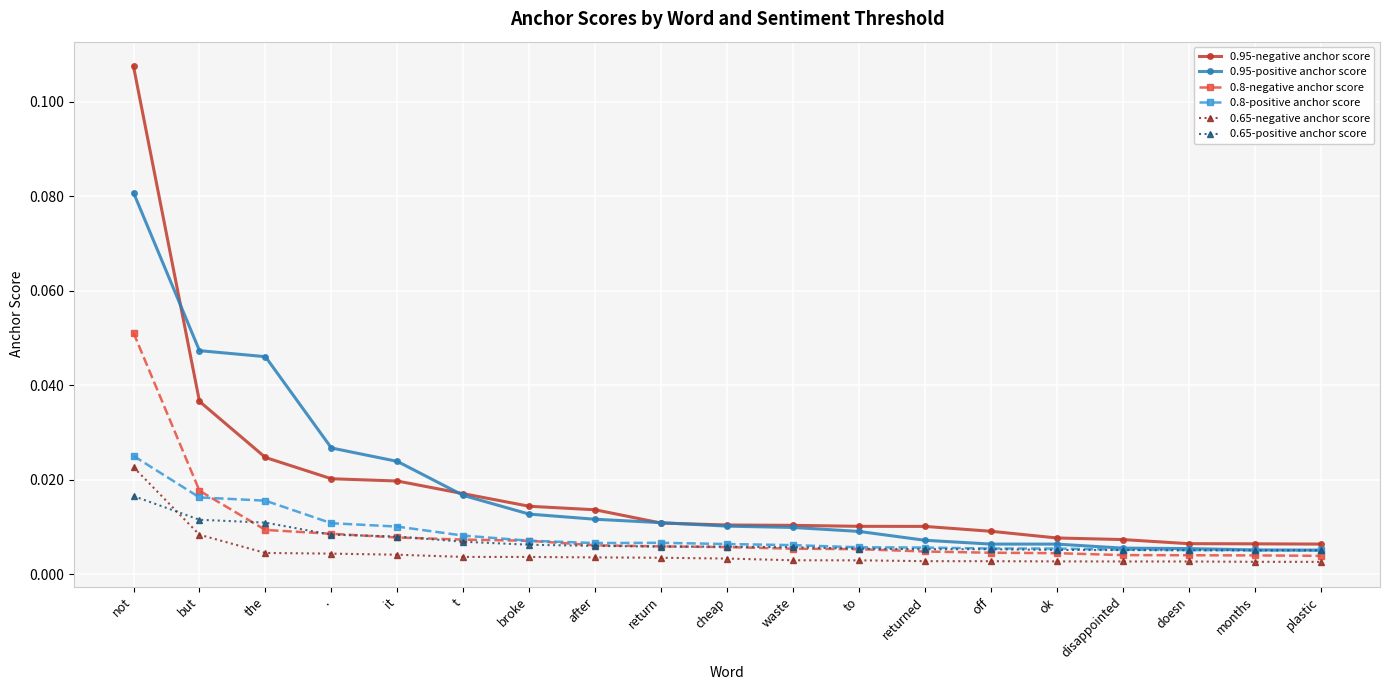

At which category is the sum across all series the highest?

not